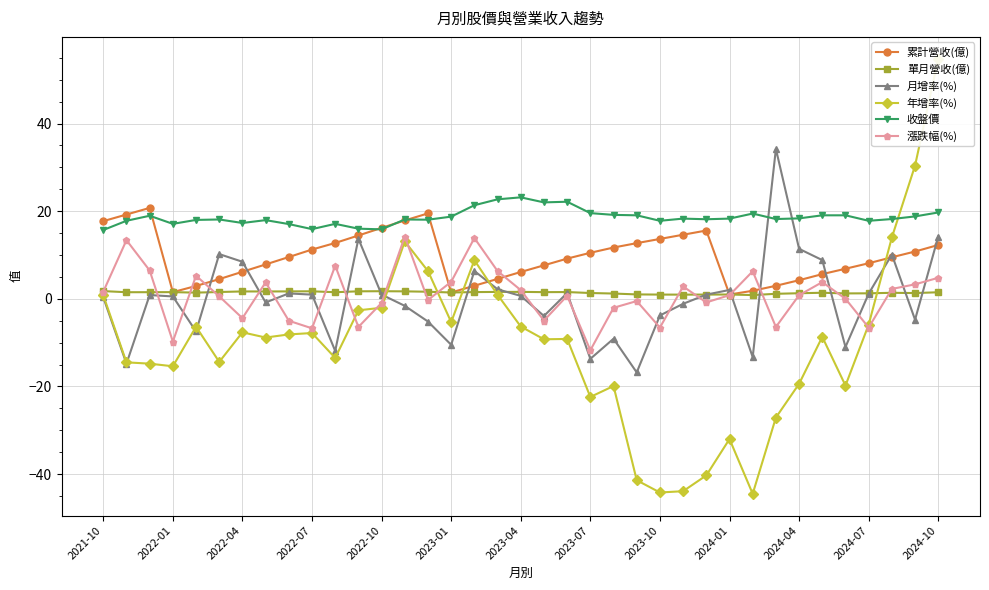

What is the sum of all 月增率(%) values?

0.8